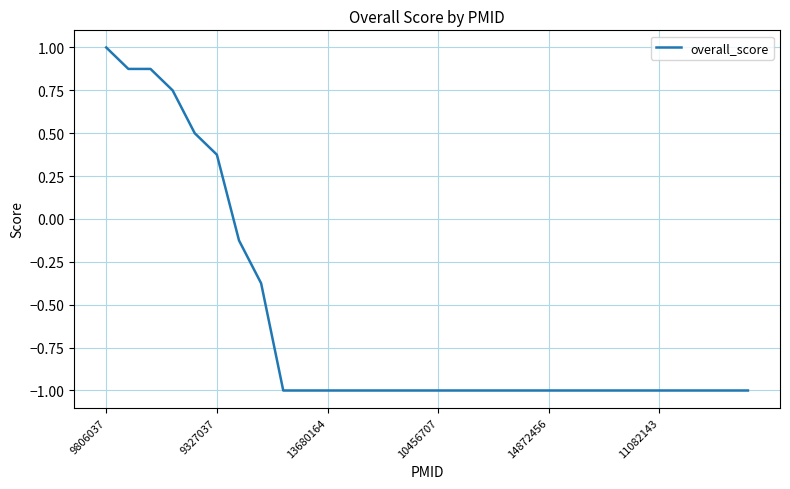

How many distinct data groups are displayed?

1